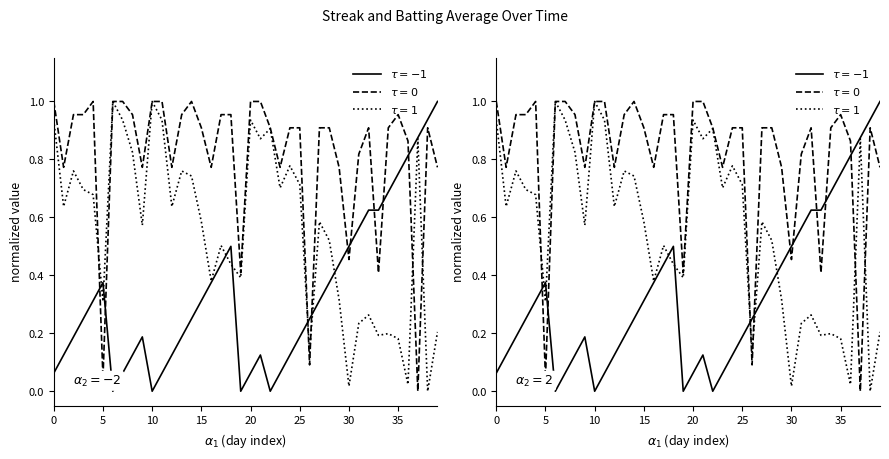

How many times do Batting Average1 and Streak cross each other?

9